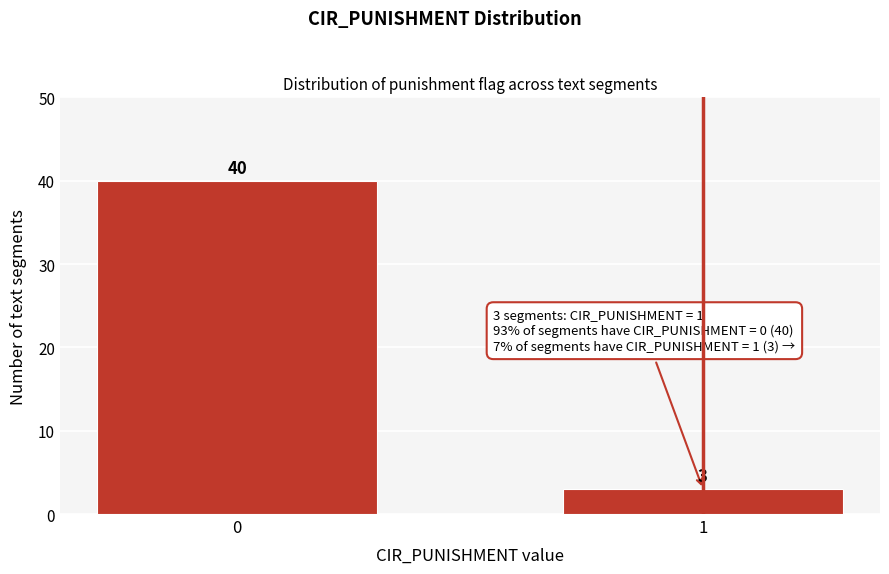

Reading left to right, transcribe all the data shown in this chart.

0=40	1=3